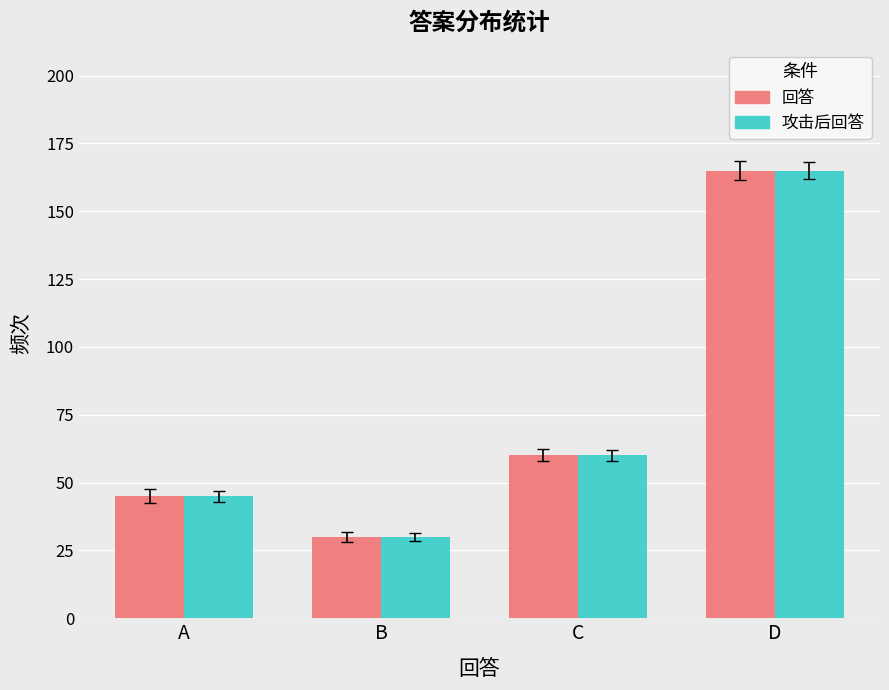

At which category is the sum across all series the highest?

D